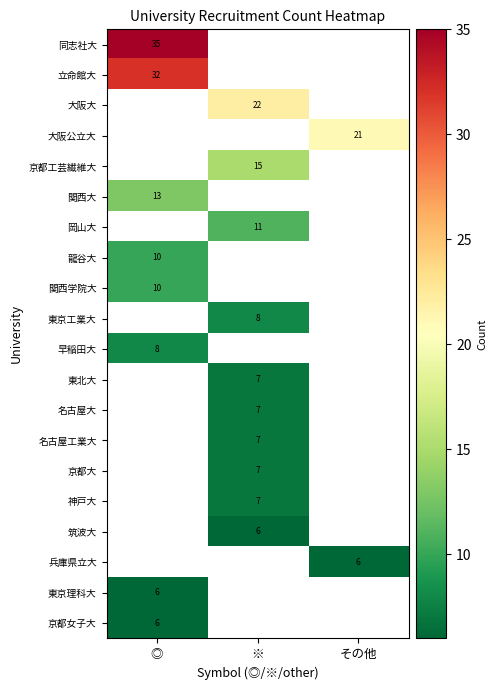

True or false: 大阪公立大 has a value of 21 at その他.

True